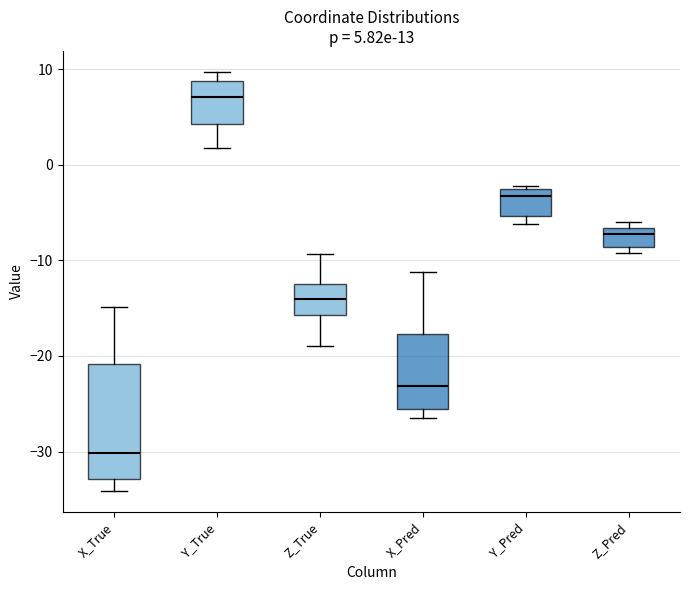

Which box has the lowest median line?

X_True